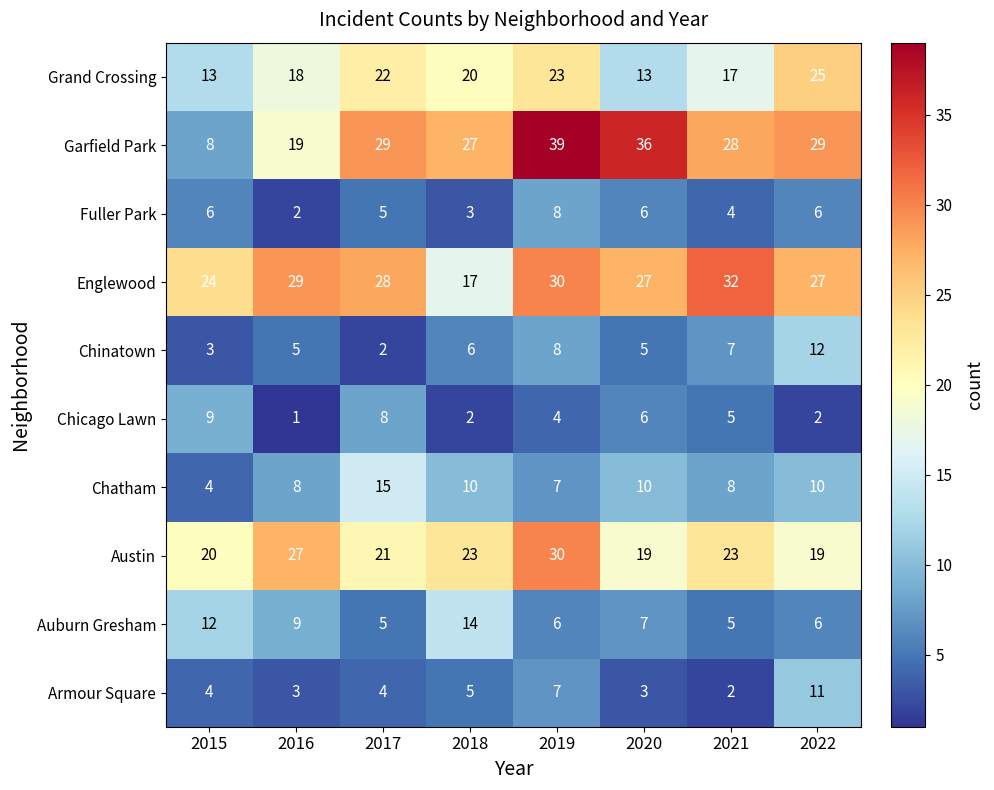

The Auburn Gresham series shows 4 at 2018. True or false?

False